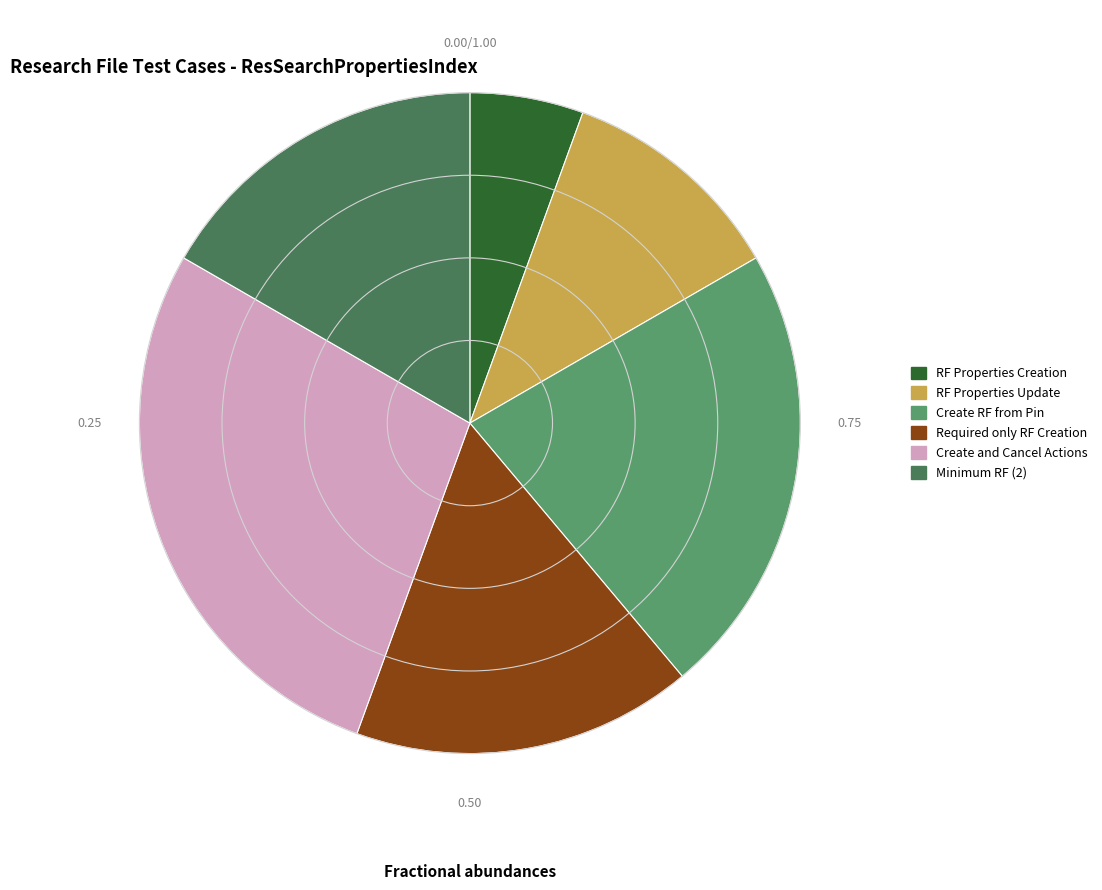

Is it true that RF Properties Creation is 6% of the pie?

True